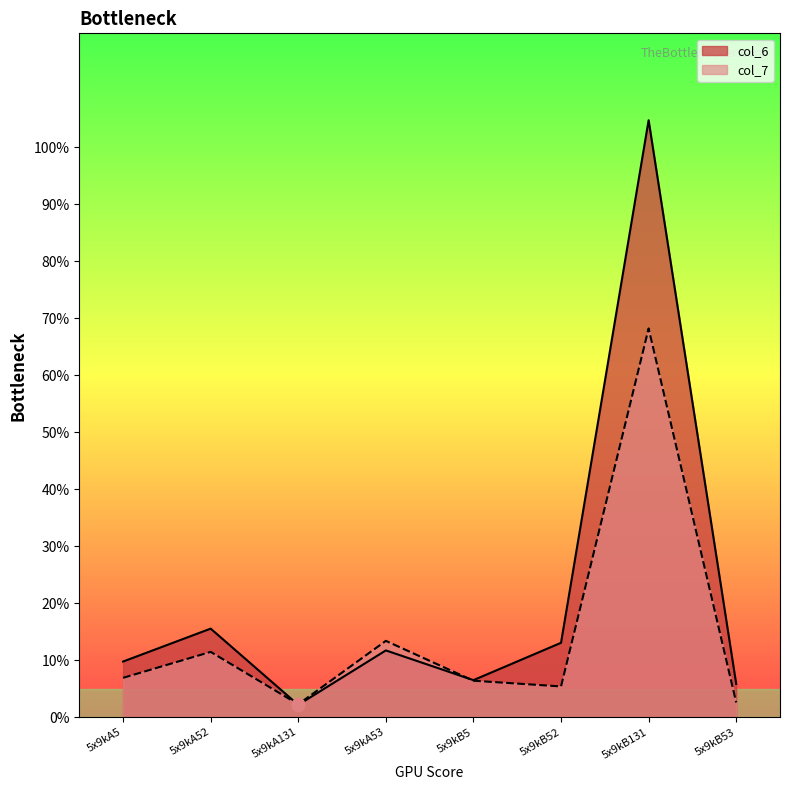

Which series has the largest Y range (max minus min)?

col_6